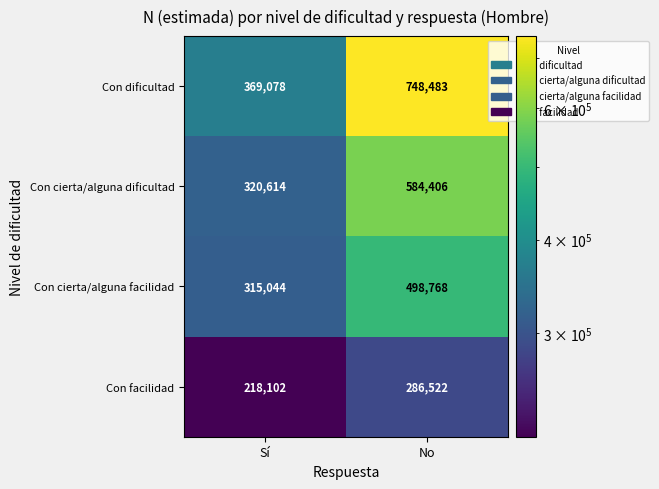

At how many categories does at least one series exceed 434651?

1